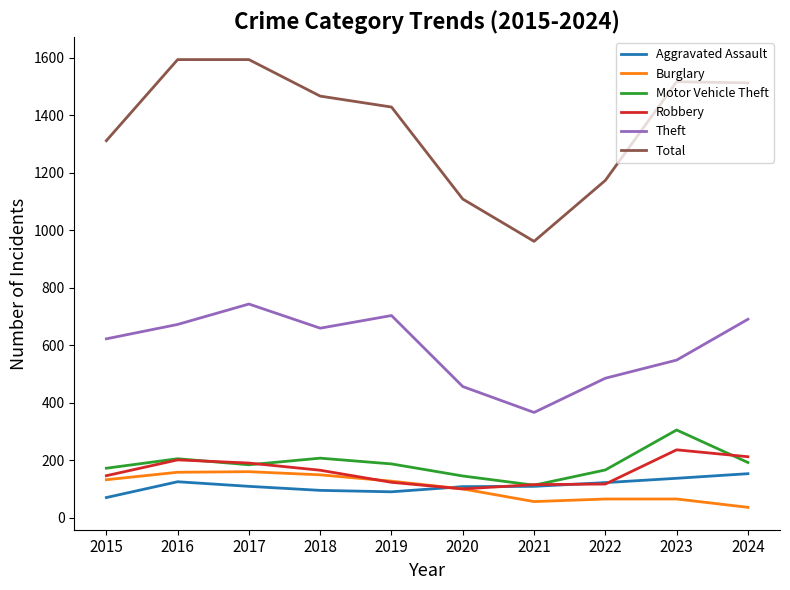

Which category has the highest value in the Motor Vehicle Theft series?

2023